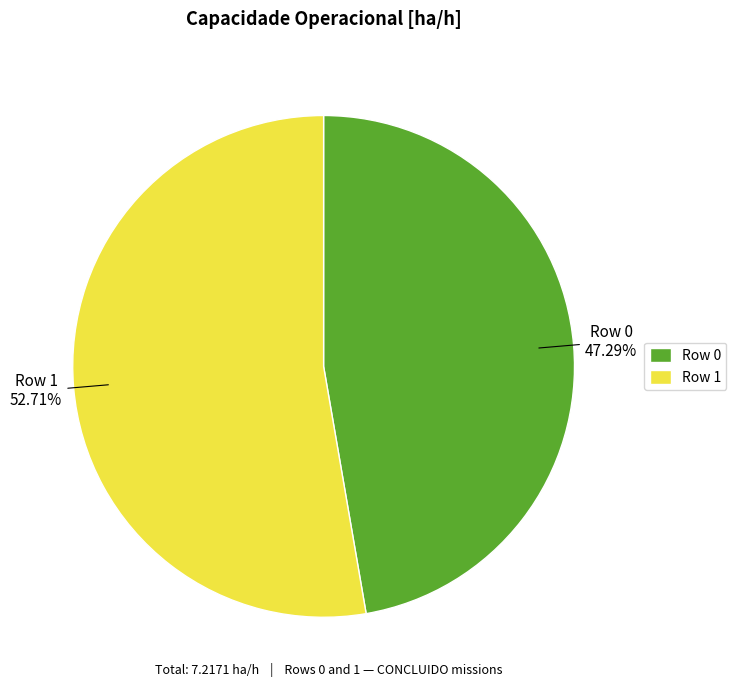

Rank the categories by value from highest to lowest.

Row 1, Row 0